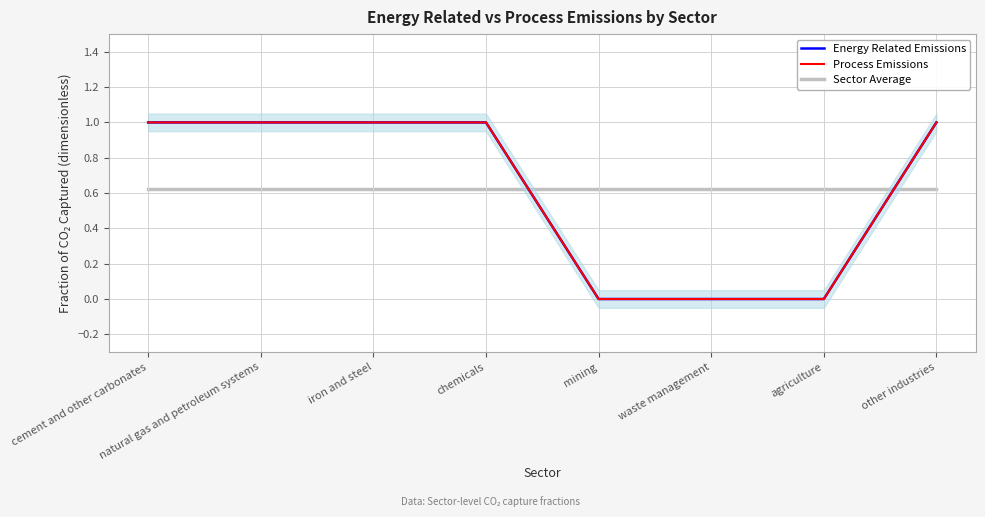

Does the chart display data point markers on the line(s)?

No